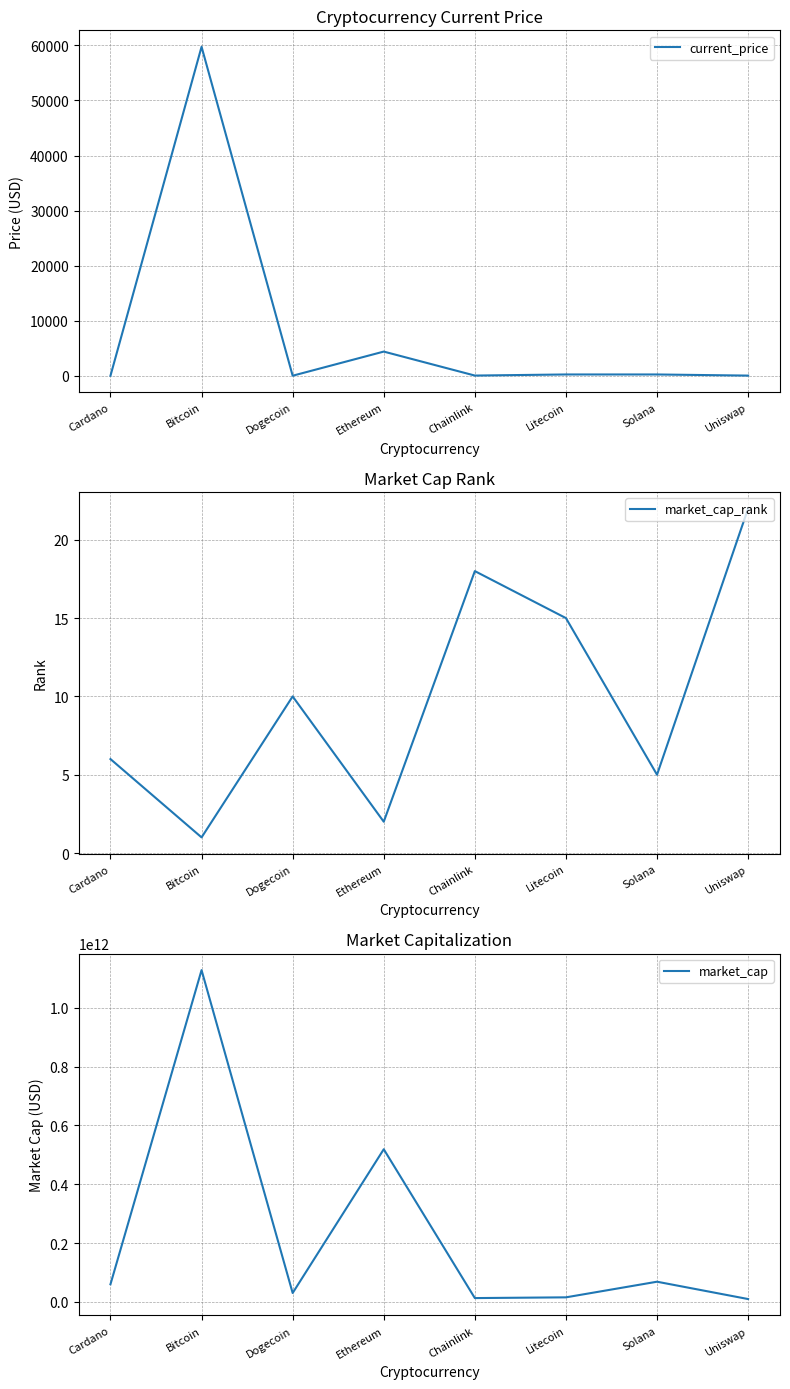

The value of current_price at Ethereum is 4384.0. True or false?

True